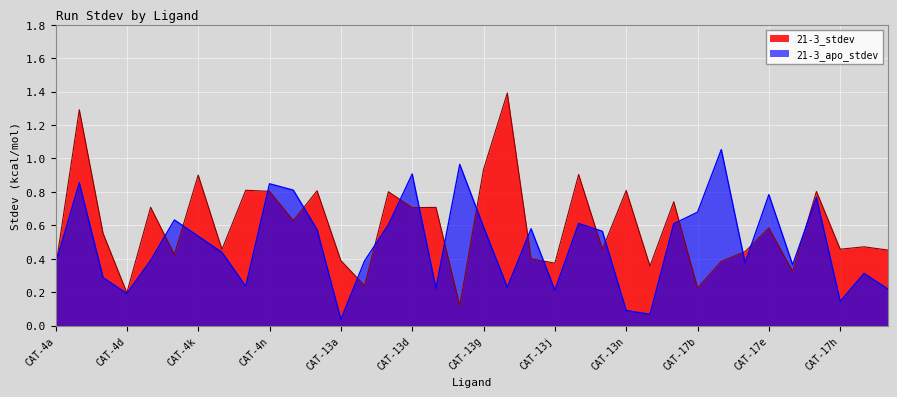

Count the number of data series in this chart.

2